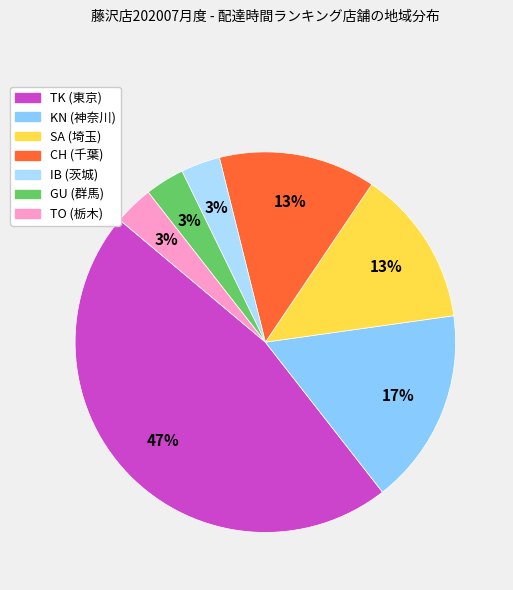

How many segments does this pie chart have?

7